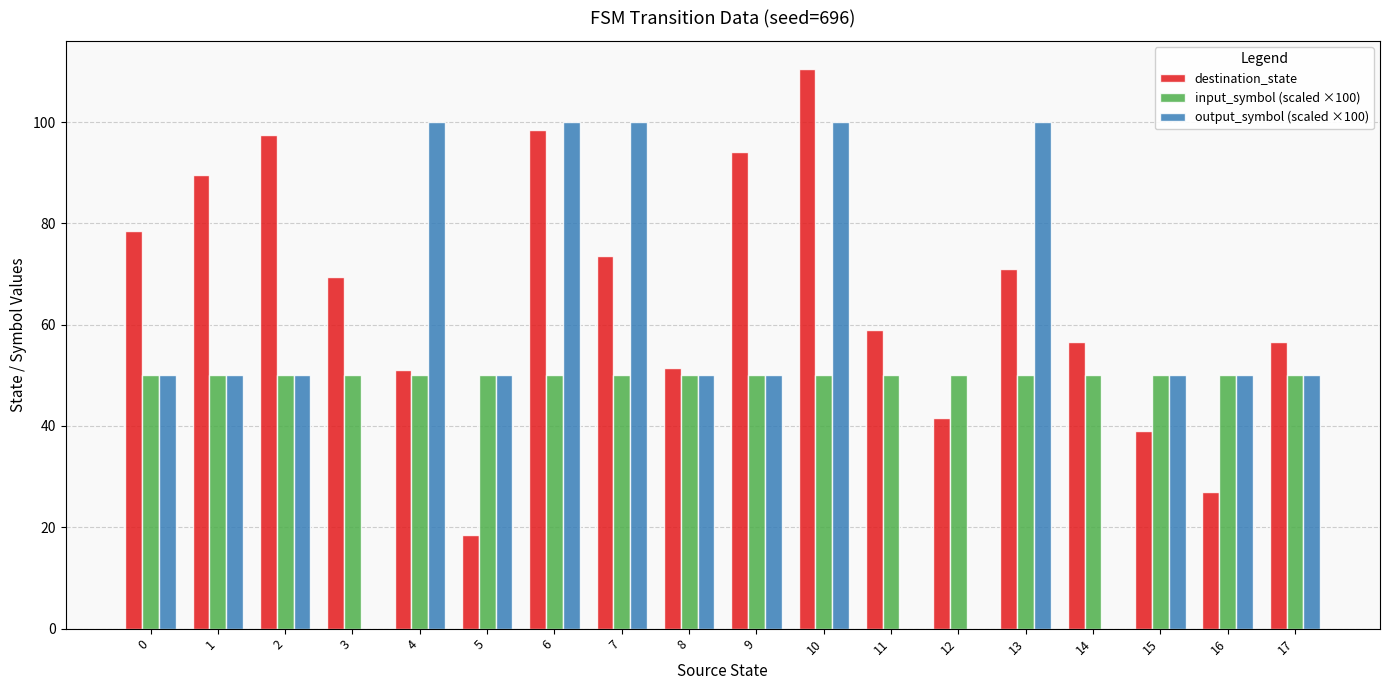

Which category has the highest value in the destination_state series?

10